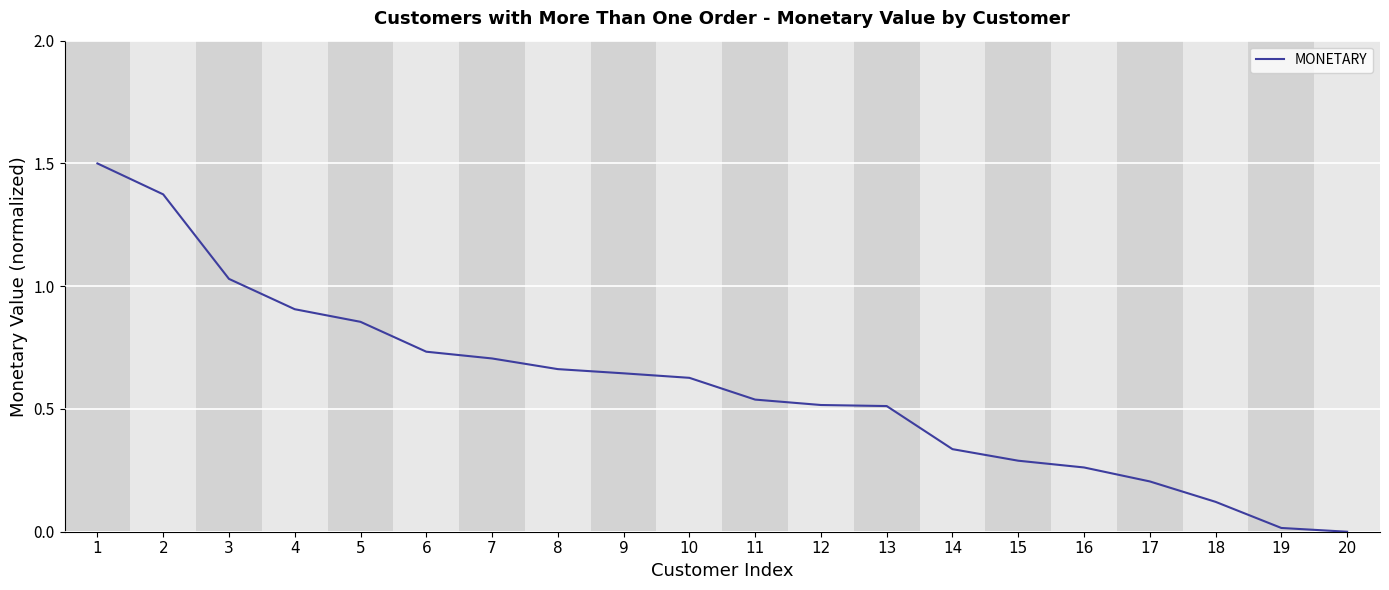

The chart shows a value of 0.5 at 6. True or false?

False